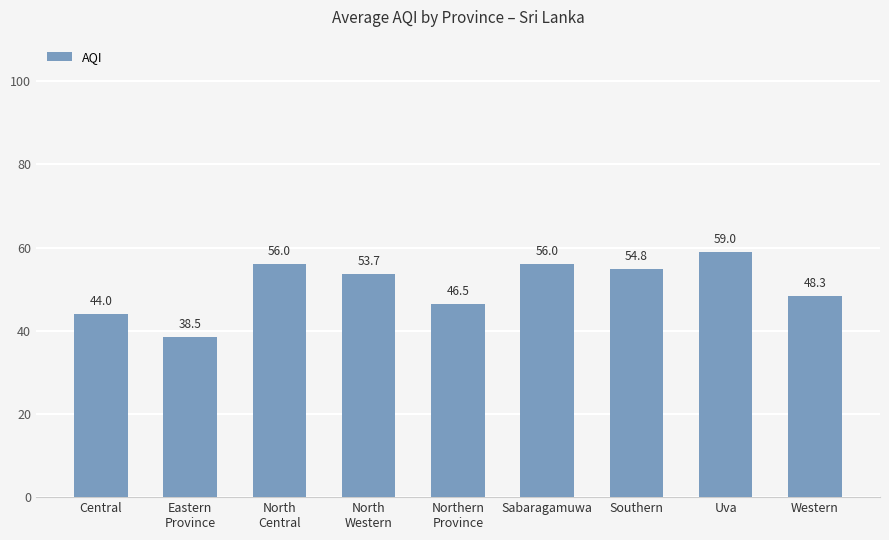

True or false: the data shows 53.7 at North
Western.

True